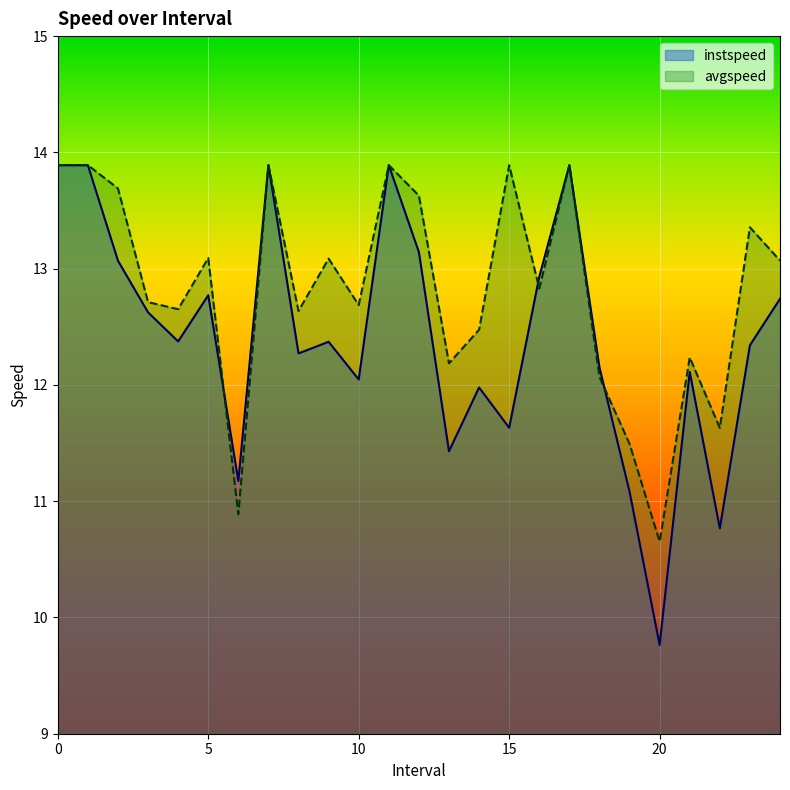

What is the total value across all series at 4.0?

25.0